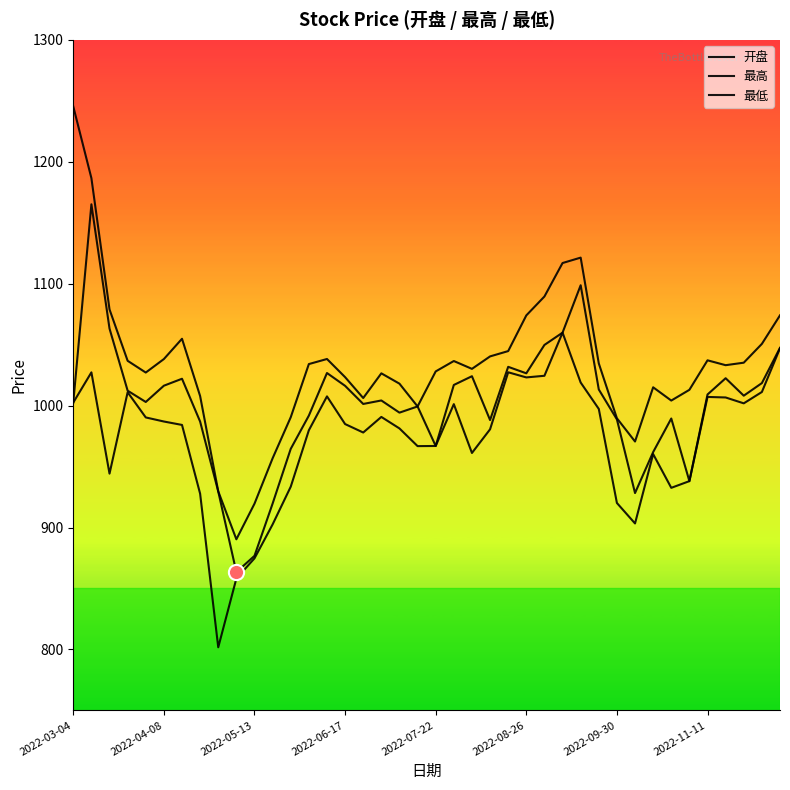

Does the chart have visible grid lines?

No